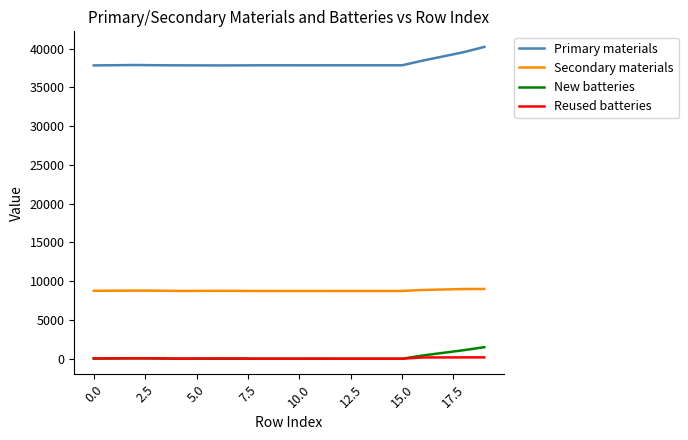

Which series has the largest total across all categories?

Primary materials